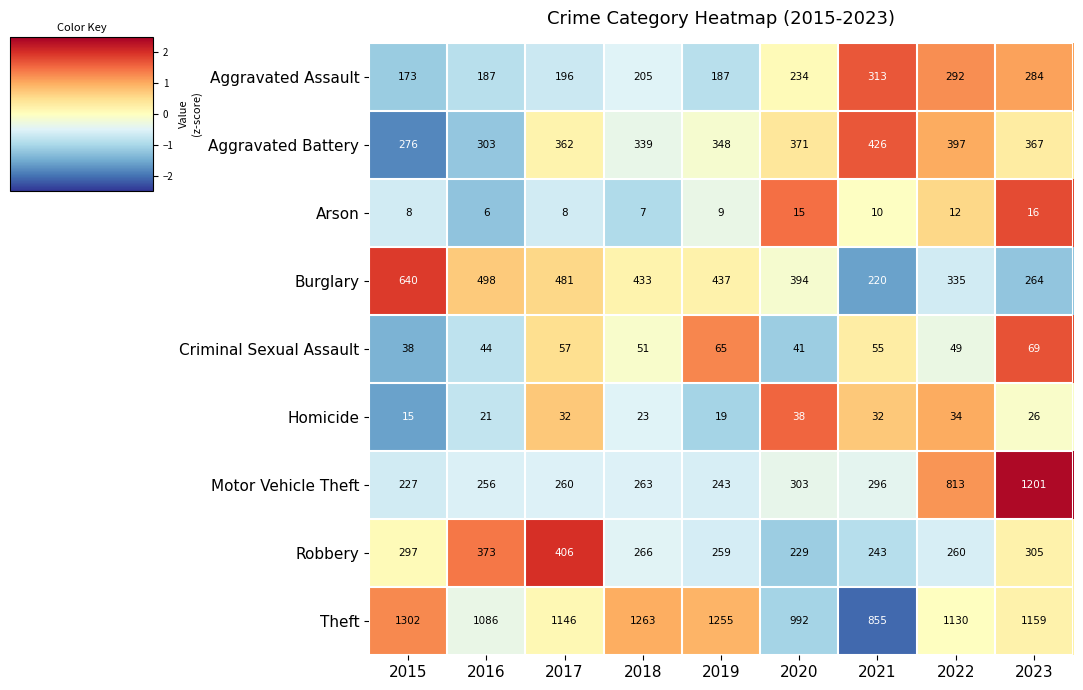

How many categories are shown in the chart?

9